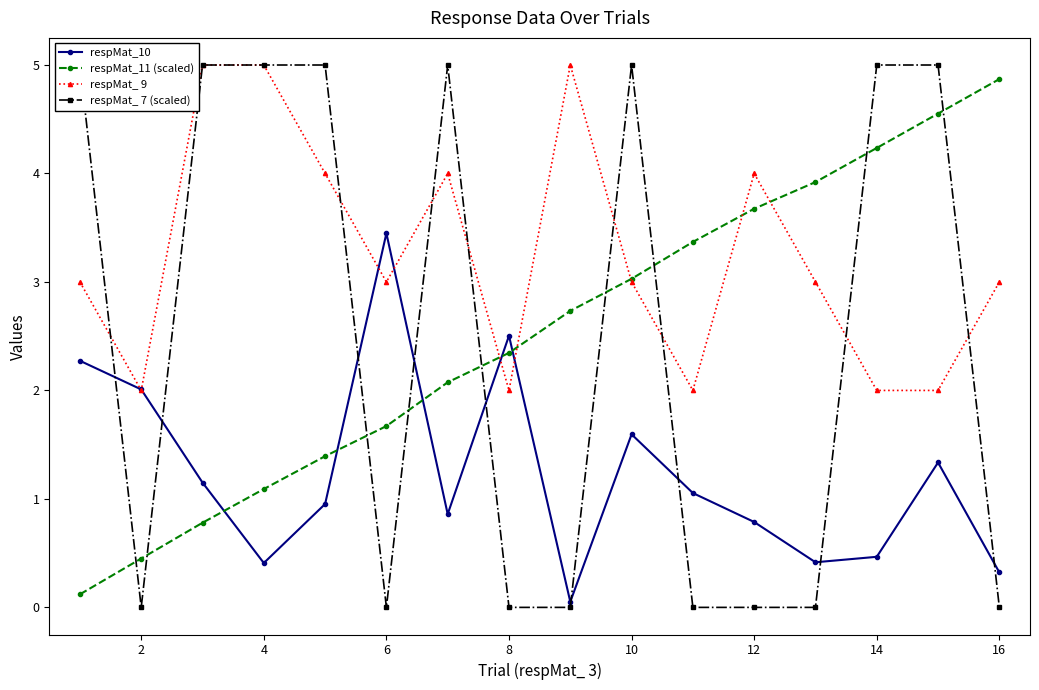

Is the value of respMat_11 (scaled) at 8 greater than the value of respMat_10 at 6?

No